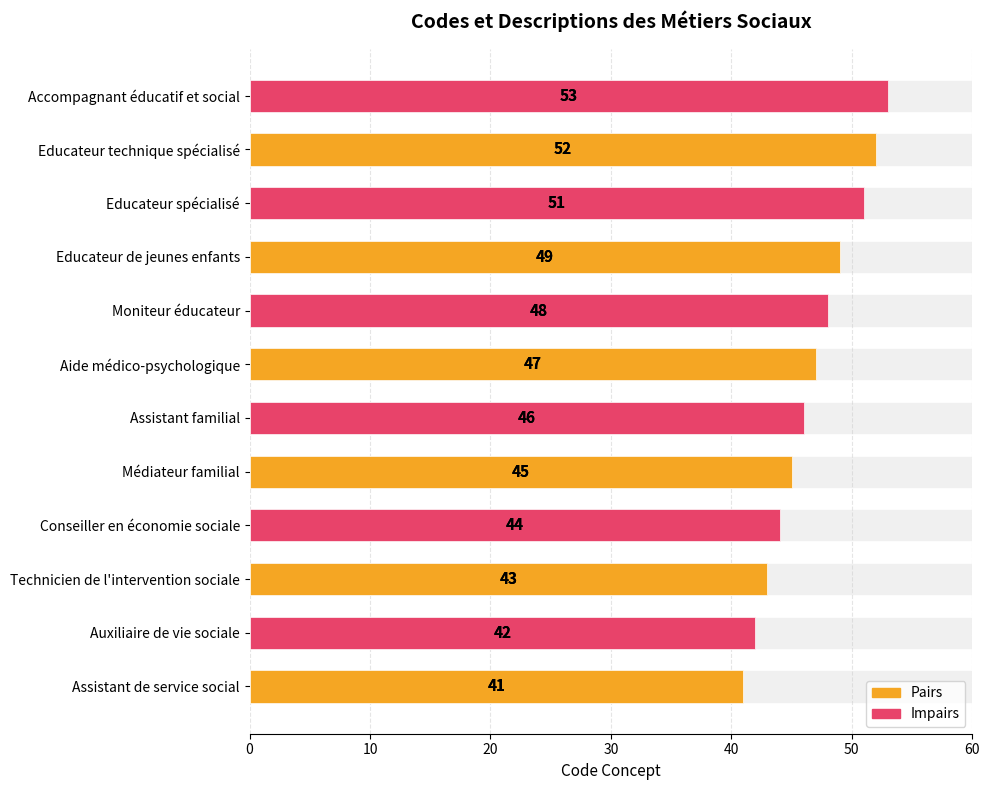

Reading left to right, list all the values displayed in this chart.

41	42	43	44	45	46	47	48	49	51	52	53